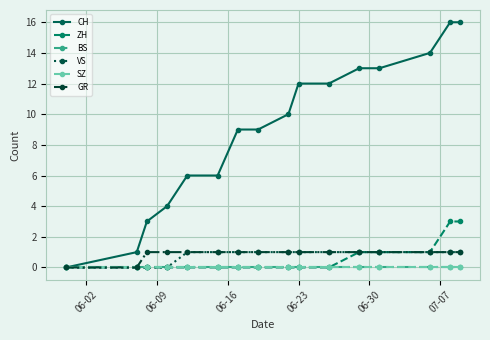

What is the value of the VS point at the 9th from the left?

1